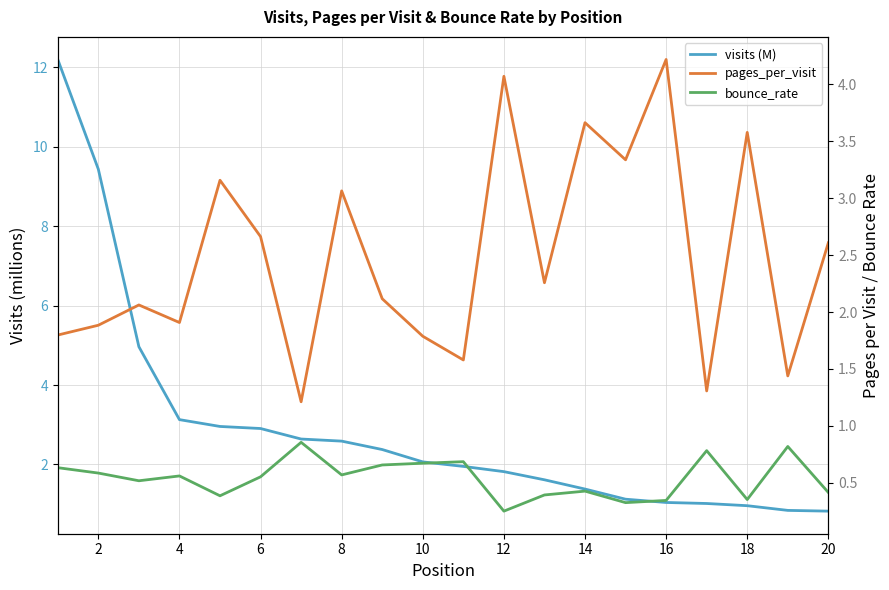

True or false: bounce_rate and pages_per_visit cross at least once.

False